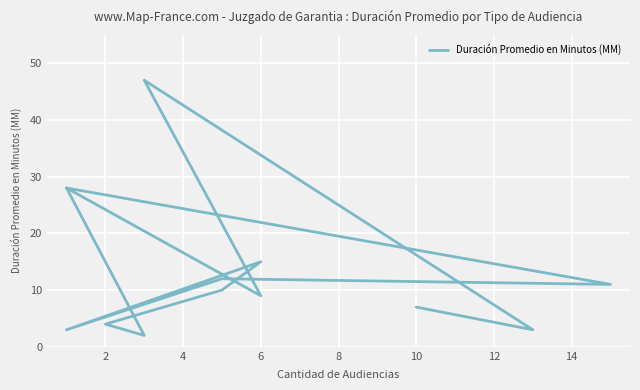

How many interior local peaks (higher than both neighbors) does the data have?

4